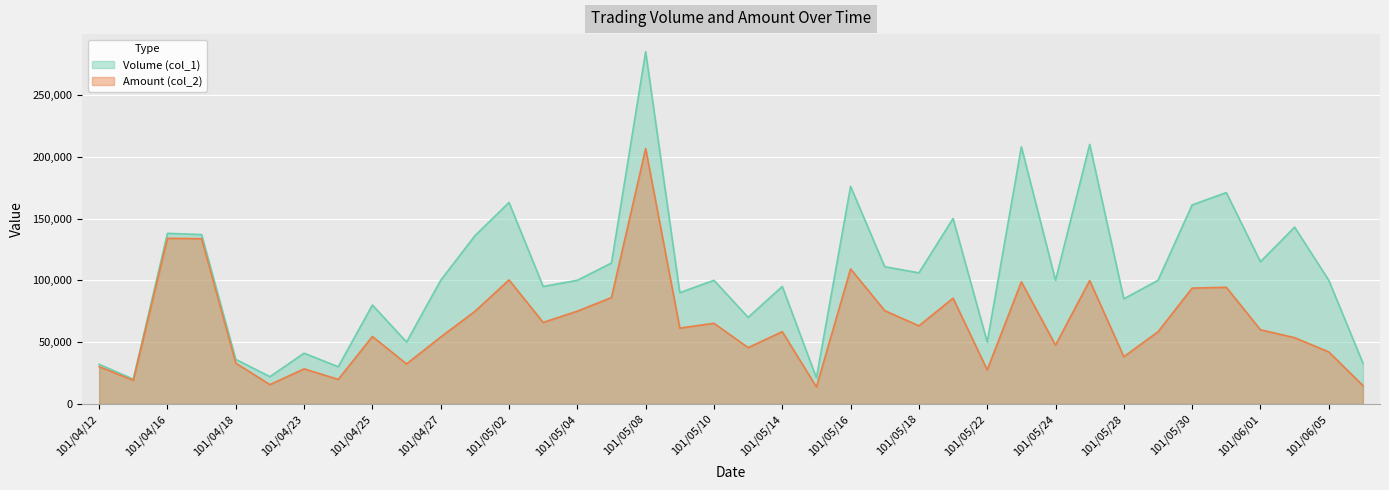

Which series has the largest total across all categories?

Volume (col_1)